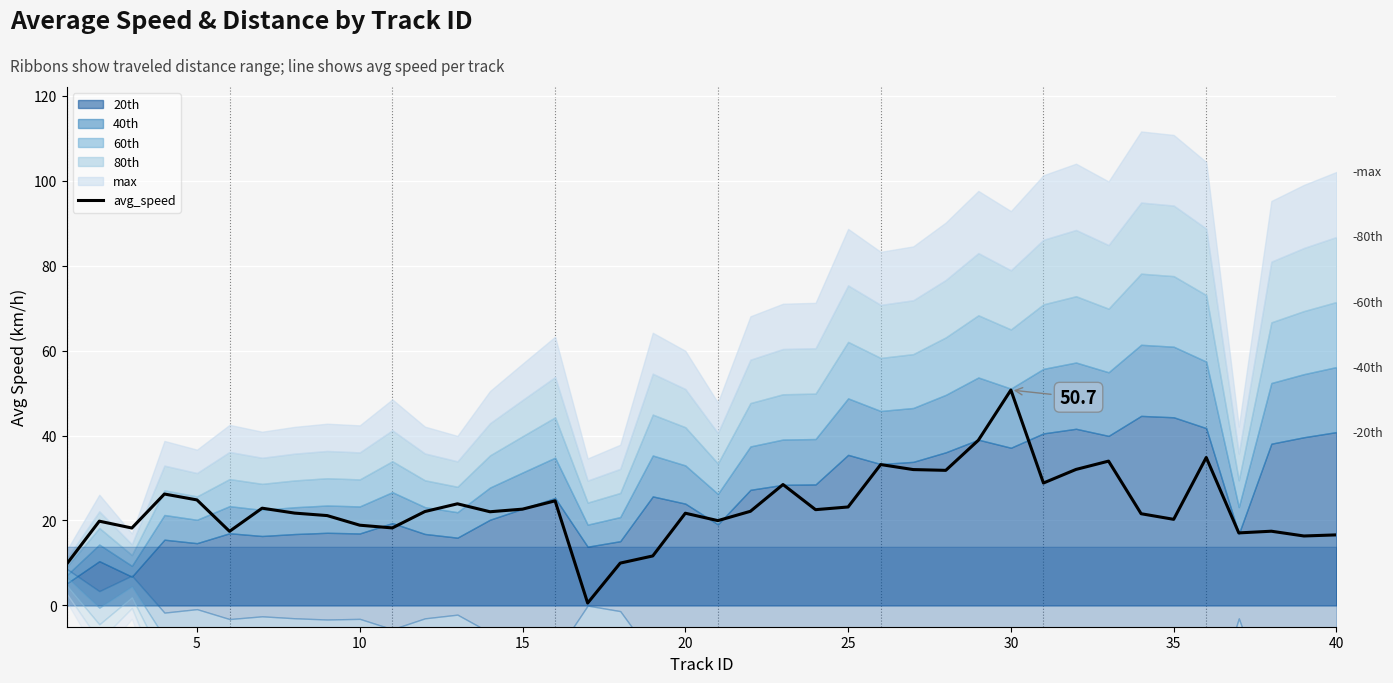

Is it true that avg_speed equals 24.8 at 5?

True